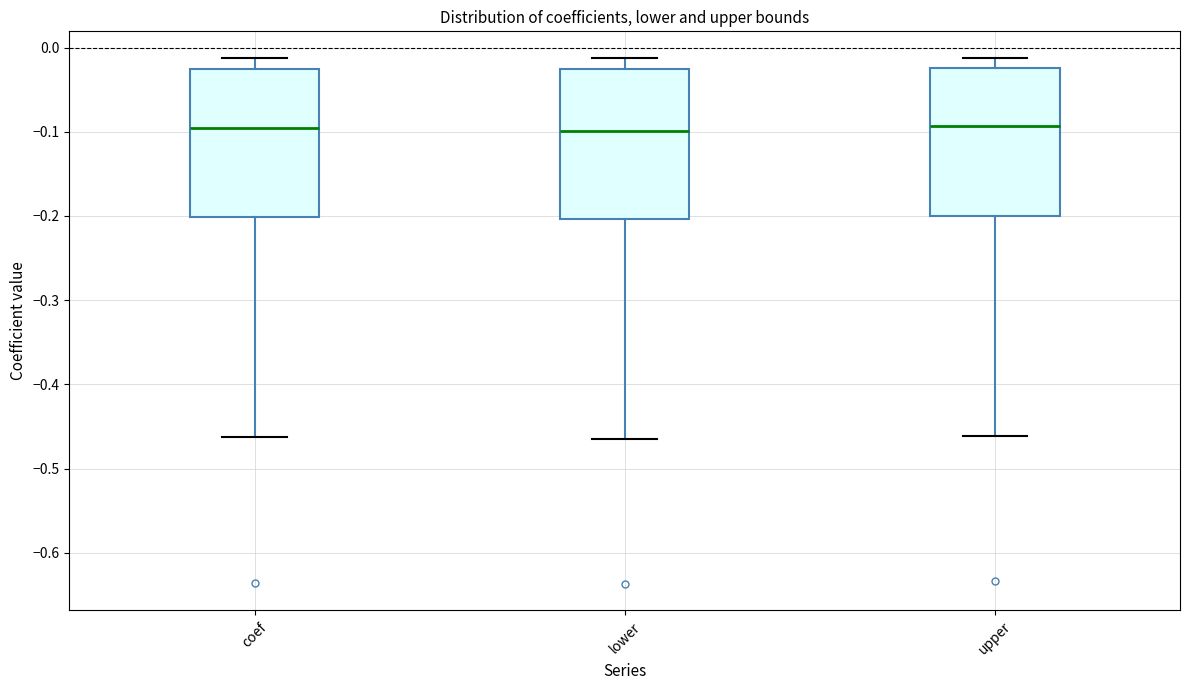

Where is the lower edge of the box for upper on the y-axis? The values are not printed on the chart, so give them approximately, as read against the axis.

-0.20